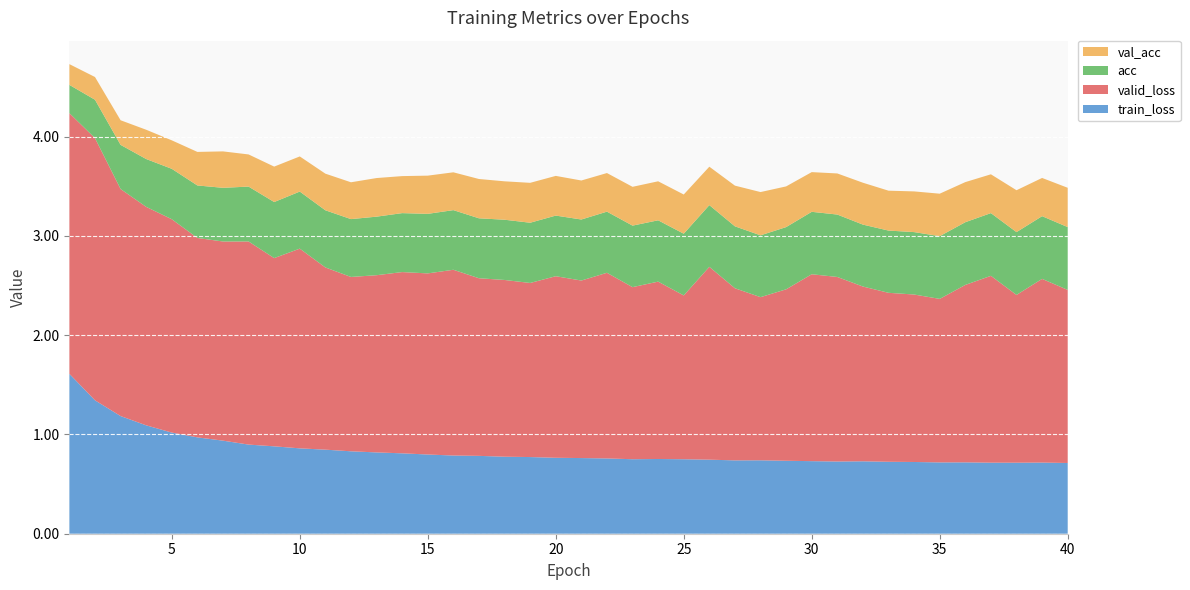

Reading left to right, list all the values displayed in this chart.

train_loss: 1.6	1.3	1.2	1.1	1.0	1.0	0.9	0.9	0.9	0.9	0.8	0.8	0.8	0.8	0.8	0.8	0.8	0.8	0.8	0.8	0.8	0.8	0.8	0.8	0.8	0.7	0.7	0.7	0.7	0.7	0.7	0.7	0.7	0.7	0.7	0.7	0.7	0.7	0.7	0.7
valid_loss: 2.6	2.6	2.3	2.2	2.1	2.0	2.0	2.0	1.9	2.0	1.8	1.8	1.8	1.8	1.8	1.9	1.8	1.8	1.8	1.8	1.8	1.9	1.7	1.8	1.7	1.9	1.7	1.6	1.7	1.9	1.9	1.8	1.7	1.7	1.6	1.8	1.9	1.7	1.9	1.7
acc: 0.3	0.4	0.4	0.5	0.5	0.5	0.5	0.6	0.6	0.6	0.6	0.6	0.6	0.6	0.6	0.6	0.6	0.6	0.6	0.6	0.6	0.6	0.6	0.6	0.6	0.6	0.6	0.6	0.6	0.6	0.6	0.6	0.6	0.6	0.6	0.6	0.6	0.6	0.6	0.6
val_acc: 0.2	0.2	0.2	0.3	0.3	0.3	0.4	0.3	0.4	0.4	0.4	0.4	0.4	0.4	0.4	0.4	0.4	0.4	0.4	0.4	0.4	0.4	0.4	0.4	0.4	0.4	0.4	0.4	0.4	0.4	0.4	0.4	0.4	0.4	0.4	0.4	0.4	0.4	0.4	0.4